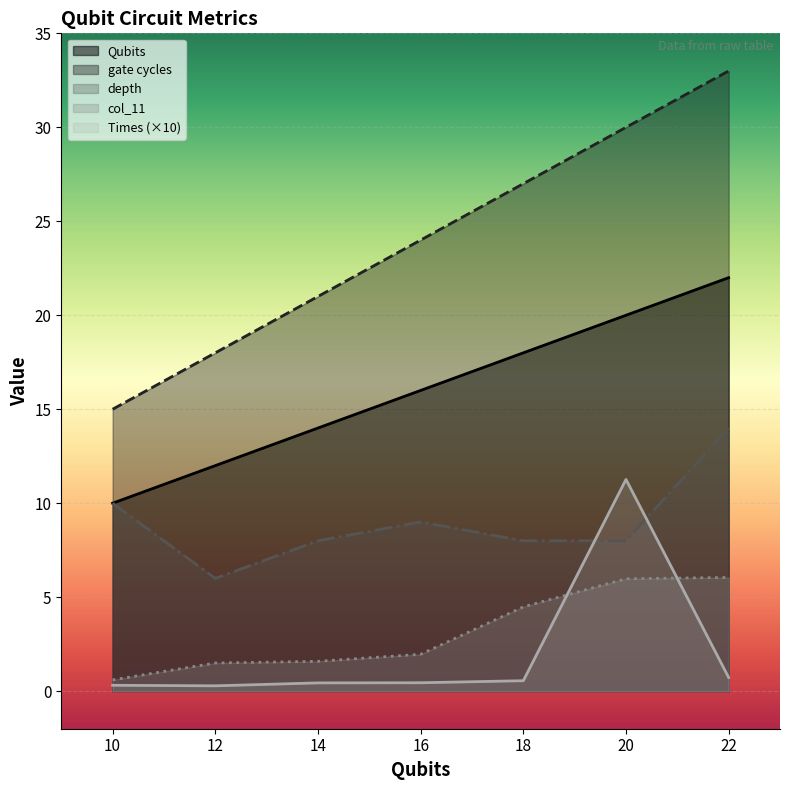

Where is depth nearest to the value 10?

10